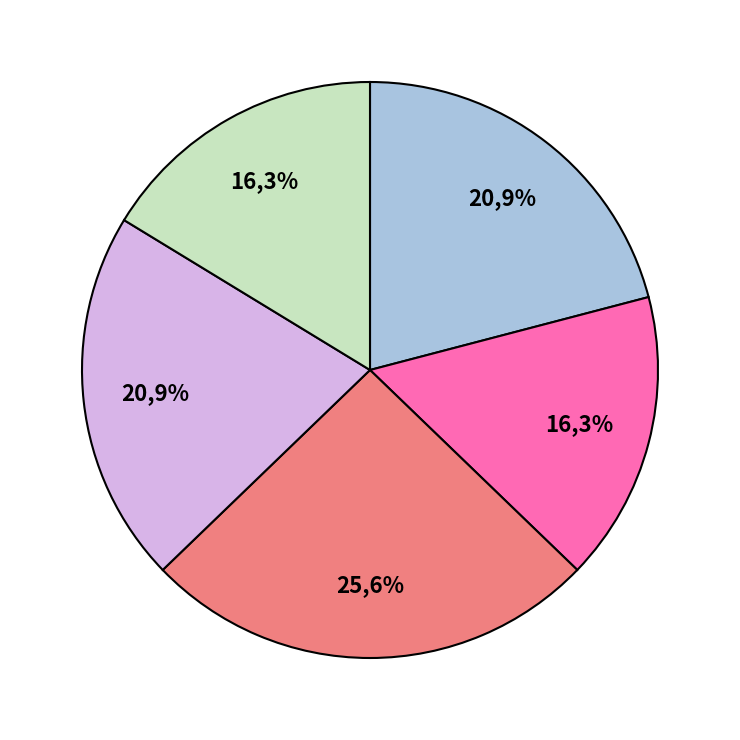

The 0.2 slice represents 34% of the pie. True or false?

False